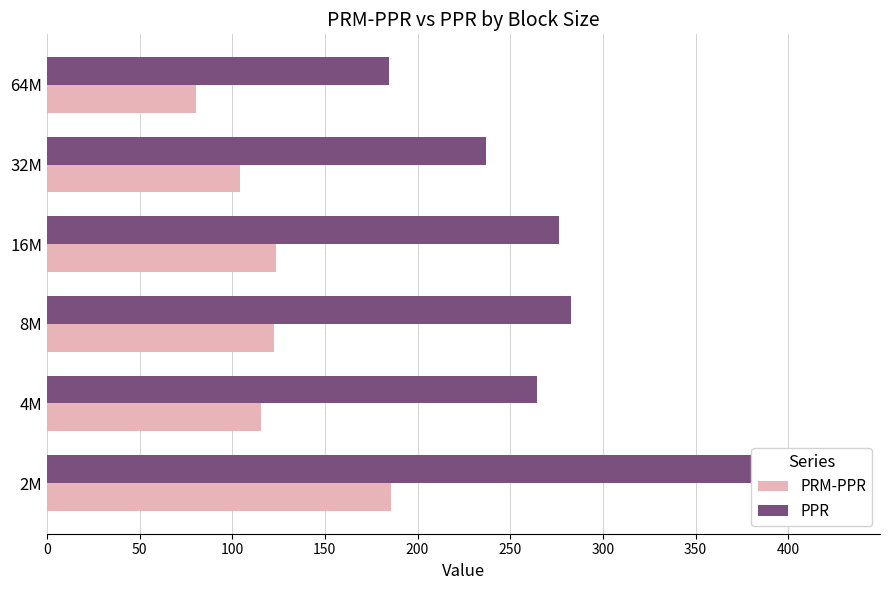

How many data points in PPR are less than 276?

3